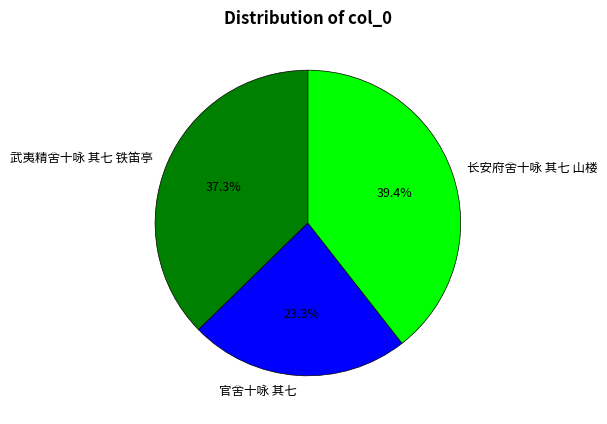

Does 武夷精舍十咏 其七 铁笛亭 represent more than half of the total?

No